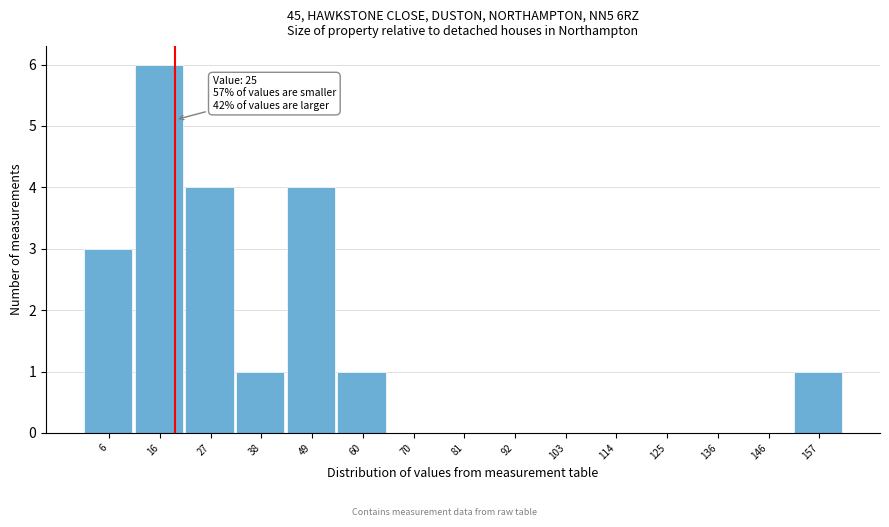

Reading left to right, transcribe all the data shown in this chart.

6=3	16=6	27=4	38=1	49=4	60=1	70=0	81=0	92=0	103=0	114=0	125=0	136=0	146=0	157=1